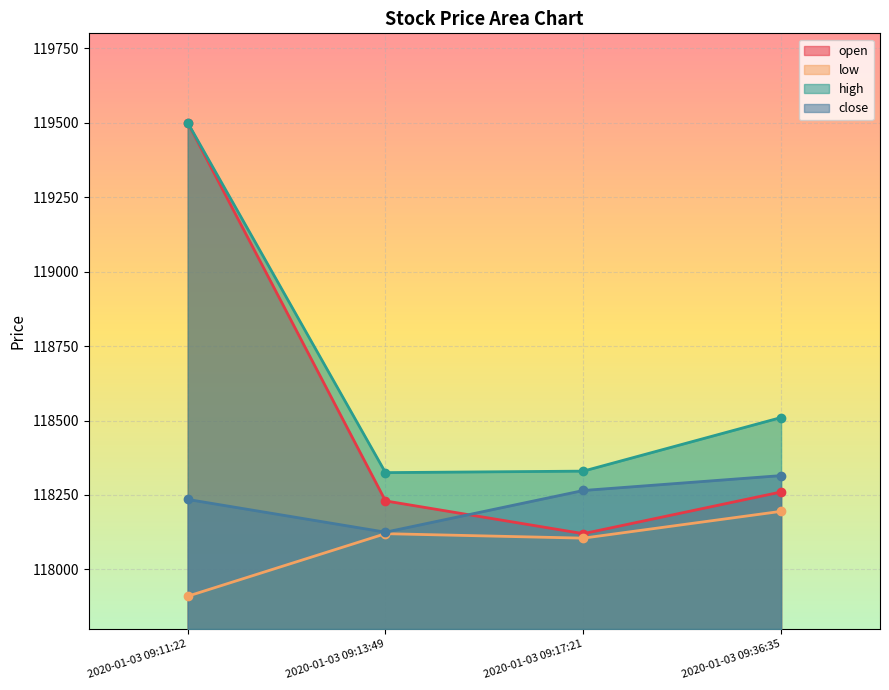

How many series are shown in this chart?

4